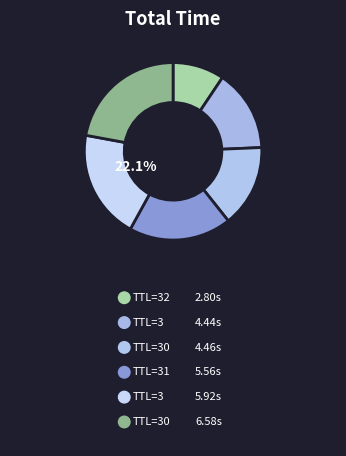

Is it true that 3 is 25% of the pie?

False